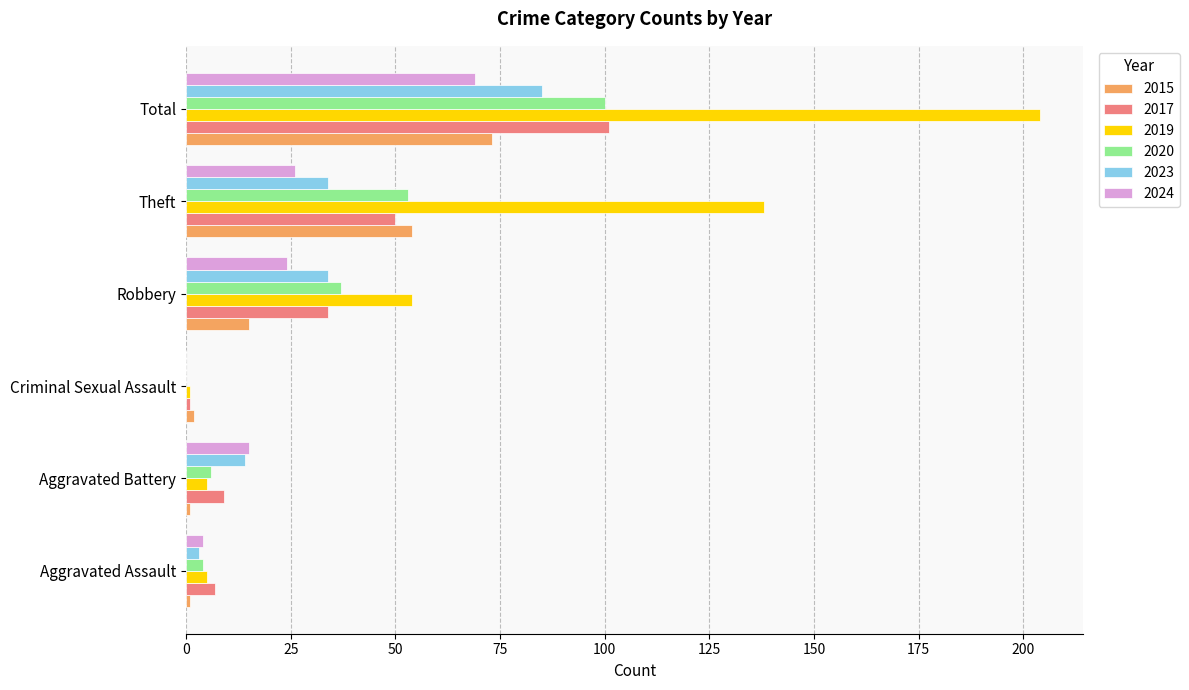

What is the sum of all 2015 values?

146